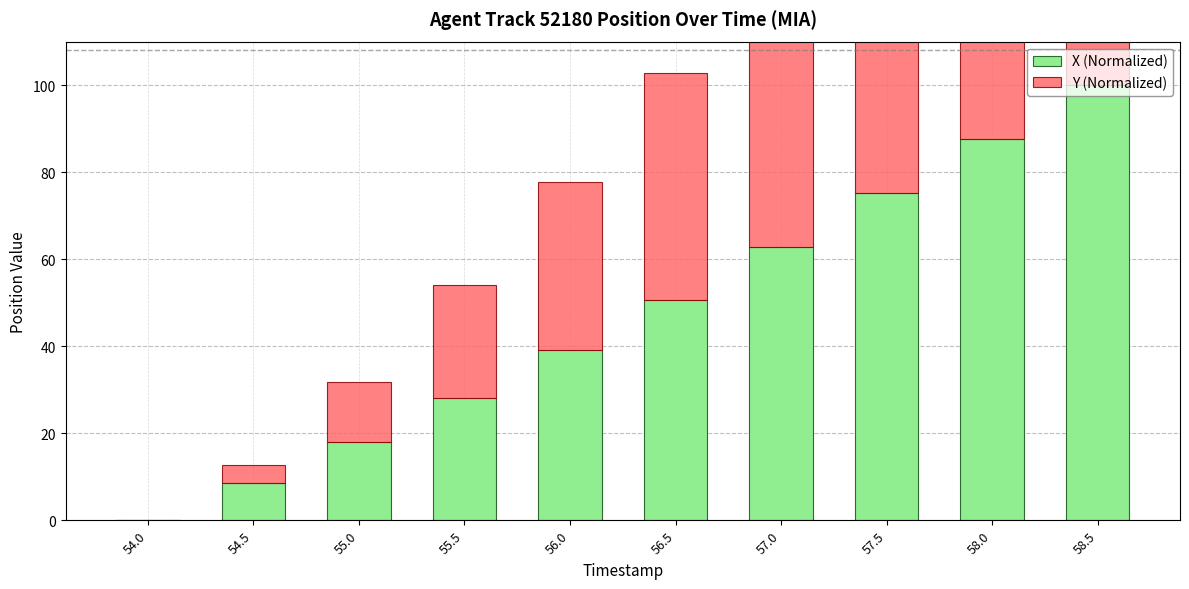

At which category does the chart reach its minimum across all series?

54.0